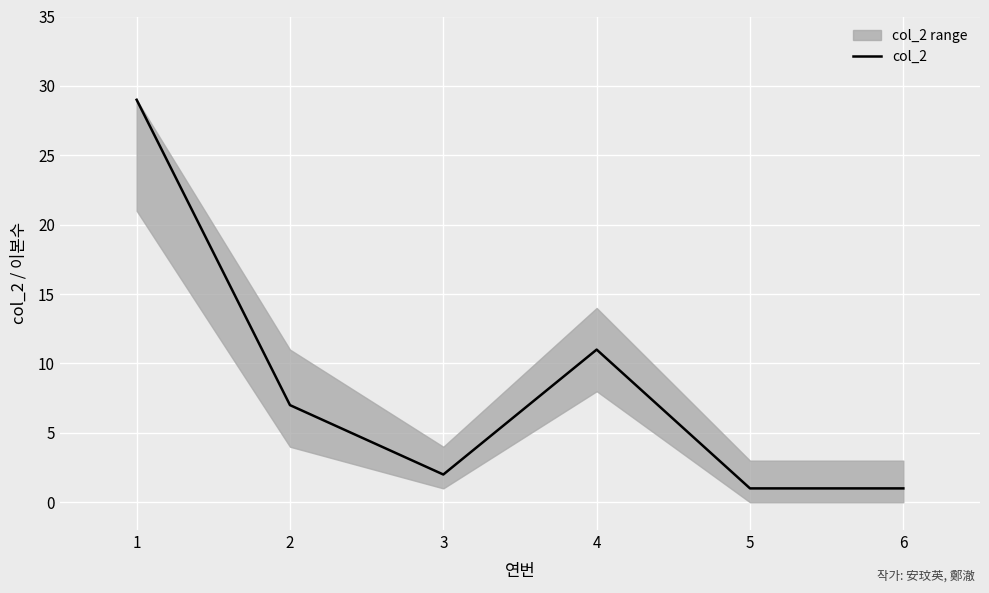

What is the sum of the values at 3 and 2?

9